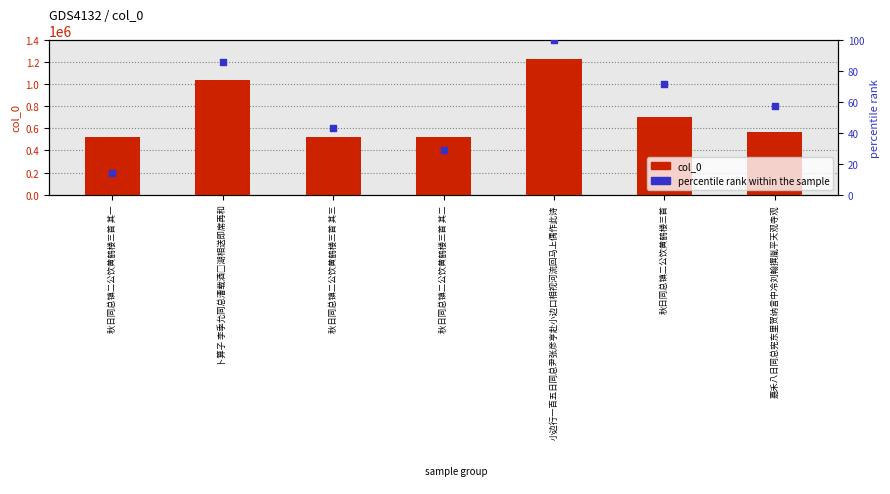

What are all the series names shown in the legend?

col_0, percentile rank within the sample